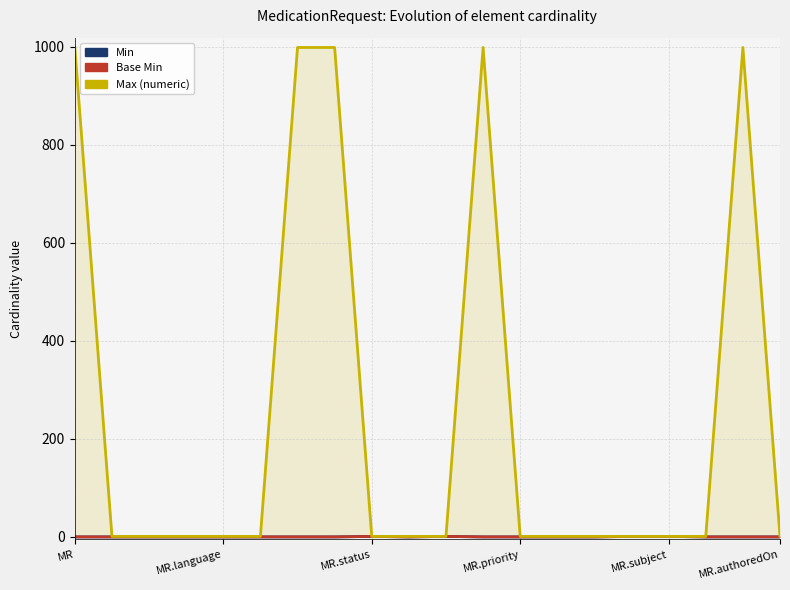

Which series has the largest total across all categories?

Max (numeric)